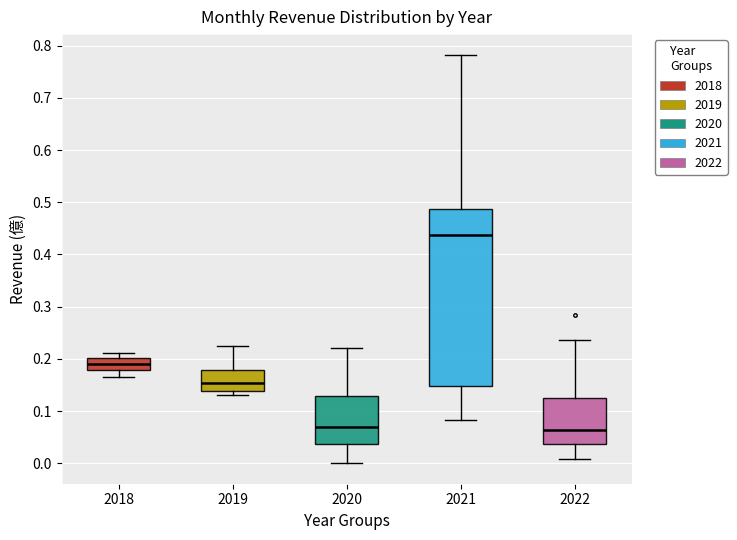

Reading left to right, read every box against the y-axis: the position of its median line, the range the box covers, and the ends of its whiskers. The values are not printed on the chart, so give them approximately, as read against the axis.

2018: median 0.19, box 0.18 to 0.20, whiskers 0.17 to 0.21
2019: median 0.15, box 0.14 to 0.18, whiskers 0.13 to 0.23
2020: median 0.07, box 0.04 to 0.13, whiskers 0.00 to 0.22
2021: median 0.44, box 0.15 to 0.49, whiskers 0.08 to 0.78
2022: median 0.06, box 0.04 to 0.13, whiskers 0.01 to 0.24